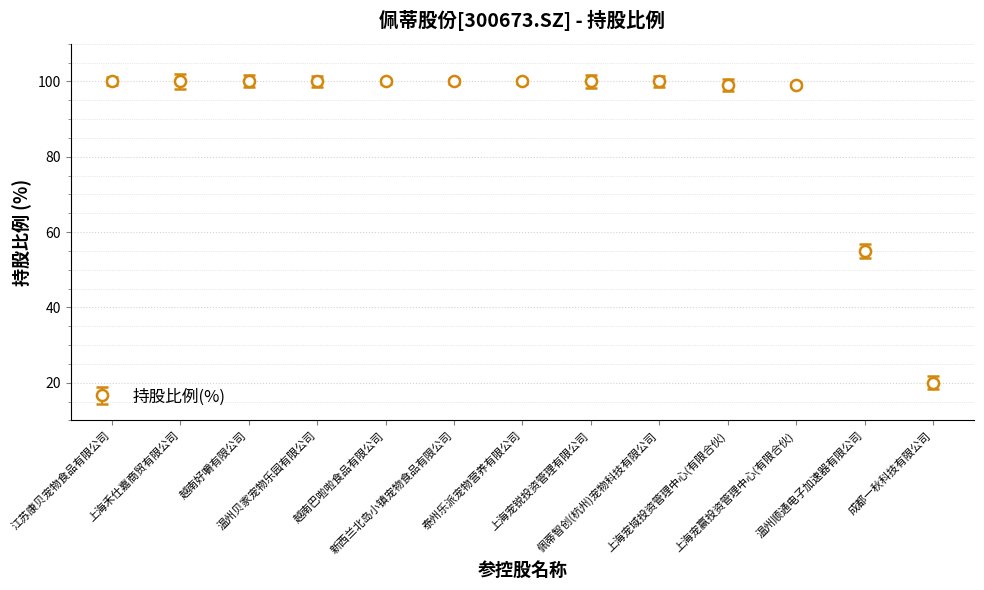

At which category does the chart reach its minimum across all series?

成都一秋科技有限公司